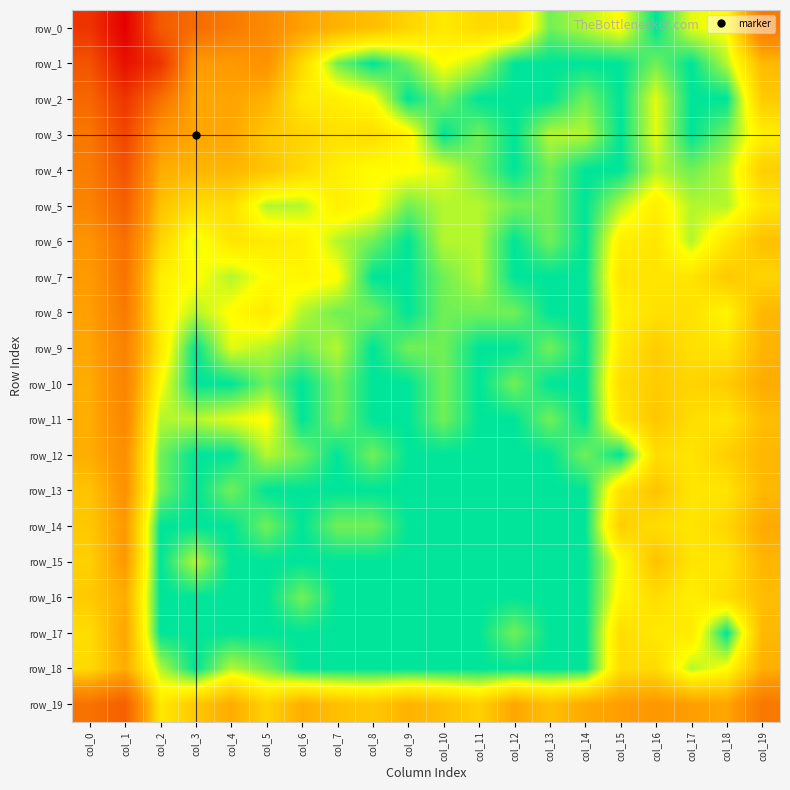

Reading left to right, list all the values displayed in this chart.

row_0: col_0=8.2	col_1=10.3	col_2=6.7	col_3=5.9	col_4=5.4	col_5=4.7	col_6=4.0	col_7=3.5	col_8=3.2	col_9=2.6	col_10=2.1	col_11=2.5	col_12=2.4	col_13=0.7	col_14=1.1	col_15=1.6	col_16=0.0	col_17=1.4	col_18=1.6	col_19=5.4
row_1: col_0=6.9	col_1=9.7	col_2=8.2	col_3=4.1	col_4=4.1	col_5=4.4	col_6=2.5	col_7=0.7	col_8=0.0	col_9=0.7	col_10=1.6	col_11=1.1	col_12=0.0	col_13=0.0	col_14=0.0	col_15=0.0	col_16=0.7	col_17=0.0	col_18=1.1	col_19=3.3
row_2: col_0=6.1	col_1=8.2	col_2=5.8	col_3=3.7	col_4=3.9	col_5=3.5	col_6=2.1	col_7=1.9	col_8=1.6	col_9=0.0	col_10=0.7	col_11=0.0	col_12=0.0	col_13=0.0	col_14=0.7	col_15=0.0	col_16=1.4	col_17=0.0	col_18=0.0	col_19=2.9
row_3: col_0=5.5	col_1=7.5	col_2=4.4	col_3=3.8	col_4=3.8	col_5=2.9	col_6=2.6	col_7=2.3	col_8=2.4	col_9=1.8	col_10=0.0	col_11=0.7	col_12=0.0	col_13=1.1	col_14=1.1	col_15=0.0	col_16=1.4	col_17=0.0	col_18=0.7	col_19=1.9
row_4: col_0=5.3	col_1=6.9	col_2=3.6	col_3=3.4	col_4=3.4	col_5=3.0	col_6=2.5	col_7=1.9	col_8=1.6	col_9=1.6	col_10=1.4	col_11=0.7	col_12=0.0	col_13=0.7	col_14=0.0	col_15=0.0	col_16=1.1	col_17=0.7	col_18=1.1	col_19=2.8
row_5: col_0=5.0	col_1=6.5	col_2=3.1	col_3=2.4	col_4=2.4	col_5=1.1	col_6=1.1	col_7=1.9	col_8=1.6	col_9=0.7	col_10=1.1	col_11=1.1	col_12=0.7	col_13=0.7	col_14=0.0	col_15=1.1	col_16=1.9	col_17=1.1	col_18=1.1	col_19=2.2
row_6: col_0=4.3	col_1=5.8	col_2=2.6	col_3=1.4	col_4=2.2	col_5=2.1	col_6=1.9	col_7=1.1	col_8=0.7	col_9=0.0	col_10=1.1	col_11=1.1	col_12=0.0	col_13=0.7	col_14=0.0	col_15=1.9	col_16=2.2	col_17=1.1	col_18=2.2	col_19=3.1
row_7: col_0=4.1	col_1=5.6	col_2=1.9	col_3=1.6	col_4=1.1	col_5=1.6	col_6=1.8	col_7=1.6	col_8=0.0	col_9=0.0	col_10=0.7	col_11=1.1	col_12=0.0	col_13=0.0	col_14=0.0	col_15=2.2	col_16=2.2	col_17=2.2	col_18=2.9	col_19=2.6
row_8: col_0=4.0	col_1=5.4	col_2=1.9	col_3=1.1	col_4=1.6	col_5=2.1	col_6=1.1	col_7=0.7	col_8=0.7	col_9=0.0	col_10=0.7	col_11=0.7	col_12=0.7	col_13=0.0	col_14=0.0	col_15=1.9	col_16=2.3	col_17=2.3	col_18=1.8	col_19=3.4
row_9: col_0=3.8	col_1=5.0	col_2=2.1	col_3=0.0	col_4=1.4	col_5=1.1	col_6=0.7	col_7=1.1	col_8=0.0	col_9=0.7	col_10=0.7	col_11=0.0	col_12=0.0	col_13=0.7	col_14=0.0	col_15=2.1	col_16=2.8	col_17=2.3	col_18=2.2	col_19=3.4
row_10: col_0=3.6	col_1=5.0	col_2=1.6	col_3=0.0	col_4=0.0	col_5=0.7	col_6=0.0	col_7=0.7	col_8=0.0	col_9=0.0	col_10=0.7	col_11=0.0	col_12=0.7	col_13=0.0	col_14=0.0	col_15=2.4	col_16=2.8	col_17=2.6	col_18=2.8	col_19=3.7
row_11: col_0=3.6	col_1=4.9	col_2=1.1	col_3=1.1	col_4=1.4	col_5=1.6	col_6=0.0	col_7=0.7	col_8=0.0	col_9=0.0	col_10=0.7	col_11=0.0	col_12=0.0	col_13=0.7	col_14=0.0	col_15=2.2	col_16=3.0	col_17=2.4	col_18=2.2	col_19=3.2
row_12: col_0=3.6	col_1=4.6	col_2=0.7	col_3=0.0	col_4=0.0	col_5=1.1	col_6=0.7	col_7=0.0	col_8=0.7	col_9=0.0	col_10=0.0	col_11=0.0	col_12=0.0	col_13=0.0	col_14=0.7	col_15=0.0	col_16=2.4	col_17=2.2	col_18=2.8	col_19=3.4
row_13: col_0=3.0	col_1=4.4	col_2=0.7	col_3=0.0	col_4=0.7	col_5=0.0	col_6=0.0	col_7=0.0	col_8=0.0	col_9=0.0	col_10=0.0	col_11=0.0	col_12=0.0	col_13=0.0	col_14=0.0	col_15=2.3	col_16=3.0	col_17=2.2	col_18=2.2	col_19=3.3
row_14: col_0=2.9	col_1=4.2	col_2=0.0	col_3=0.0	col_4=0.0	col_5=0.7	col_6=0.0	col_7=0.7	col_8=0.7	col_9=0.0	col_10=0.0	col_11=0.0	col_12=0.0	col_13=0.0	col_14=0.0	col_15=2.8	col_16=2.4	col_17=2.2	col_18=2.6	col_19=3.7
row_15: col_0=2.7	col_1=4.2	col_2=0.0	col_3=1.1	col_4=0.0	col_5=0.0	col_6=0.0	col_7=0.0	col_8=0.0	col_9=0.0	col_10=0.0	col_11=0.0	col_12=0.0	col_13=0.0	col_14=0.0	col_15=1.6	col_16=3.1	col_17=2.2	col_18=2.2	col_19=3.4
row_16: col_0=2.9	col_1=3.6	col_2=0.0	col_3=0.0	col_4=0.0	col_5=0.0	col_6=0.7	col_7=0.0	col_8=0.0	col_9=0.0	col_10=0.0	col_11=0.0	col_12=0.0	col_13=0.0	col_14=0.0	col_15=1.8	col_16=2.4	col_17=1.9	col_18=2.4	col_19=3.2
row_17: col_0=2.4	col_1=3.9	col_2=0.0	col_3=0.0	col_4=0.0	col_5=0.0	col_6=0.0	col_7=0.0	col_8=0.0	col_9=0.0	col_10=0.0	col_11=0.0	col_12=0.7	col_13=0.0	col_14=0.0	col_15=2.4	col_16=2.1	col_17=2.1	col_18=0.0	col_19=3.3
row_18: col_0=2.5	col_1=3.6	col_2=1.1	col_3=0.0	col_4=1.1	col_5=0.7	col_6=0.0	col_7=0.0	col_8=0.0	col_9=0.0	col_10=0.0	col_11=0.0	col_12=0.0	col_13=0.0	col_14=0.0	col_15=2.4	col_16=2.5	col_17=1.1	col_18=1.6	col_19=3.6
row_19: col_0=5.7	col_1=6.5	col_2=2.1	col_3=2.9	col_4=3.7	col_5=2.6	col_6=3.6	col_7=3.1	col_8=2.9	col_9=3.5	col_10=3.2	col_11=2.7	col_12=3.8	col_13=3.1	col_14=3.7	col_15=4.0	col_16=4.2	col_17=4.0	col_18=3.8	col_19=5.4